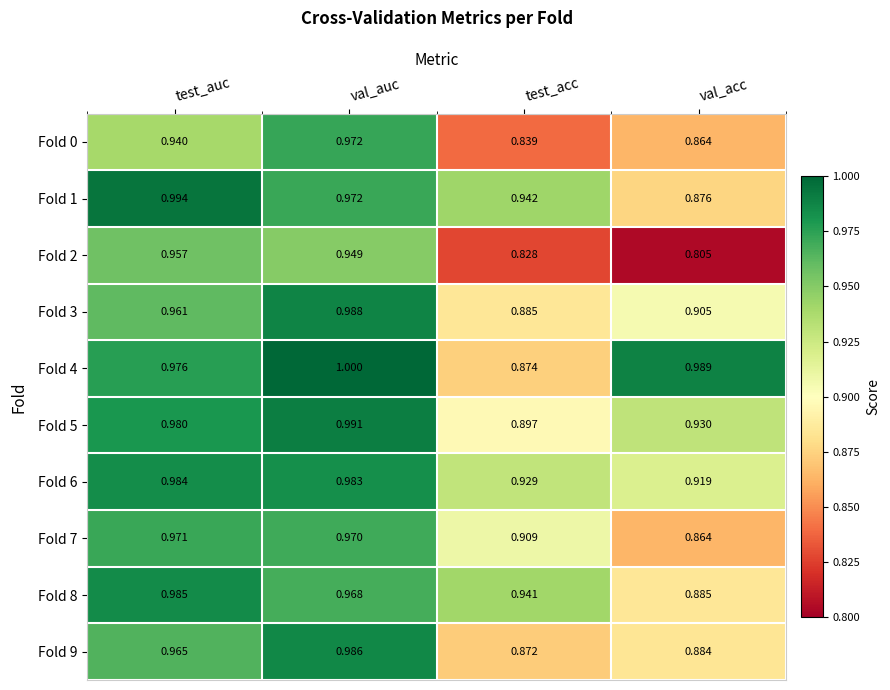

At which category is the sum across all series the highest?

val_auc